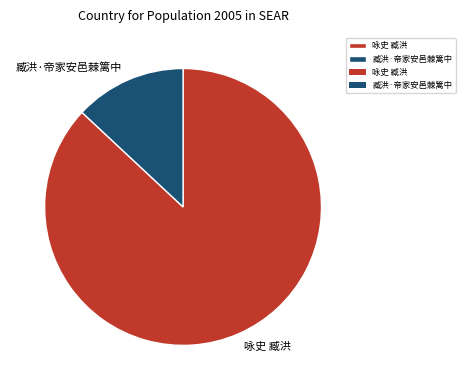

Rank the categories by value from highest to lowest.

咏史 臧洪, 臧洪·帝家安邑棘篱中